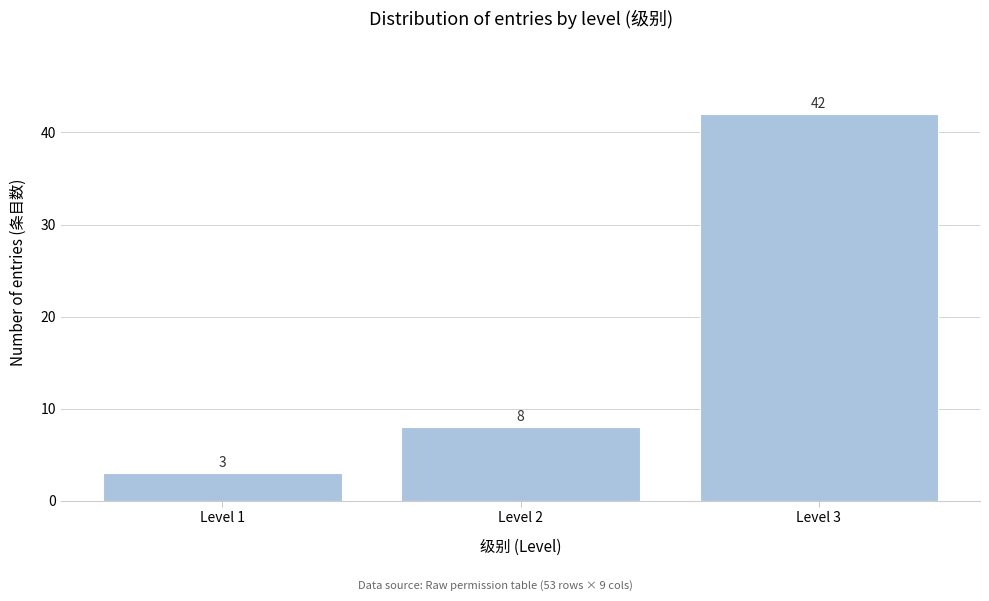

Reading right to left, extract all data points from this chart.

42	8	3